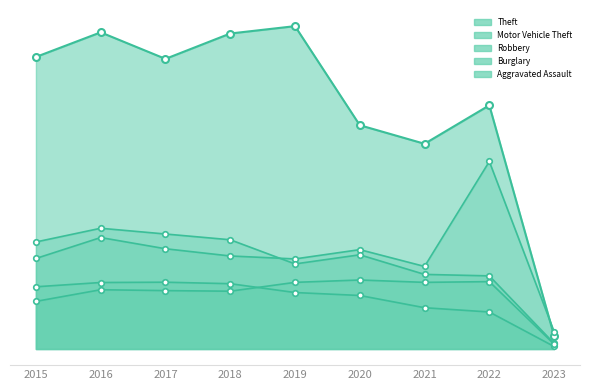

In Burglary, how many points are higher than both neighbors (excluding endpoints)?

1